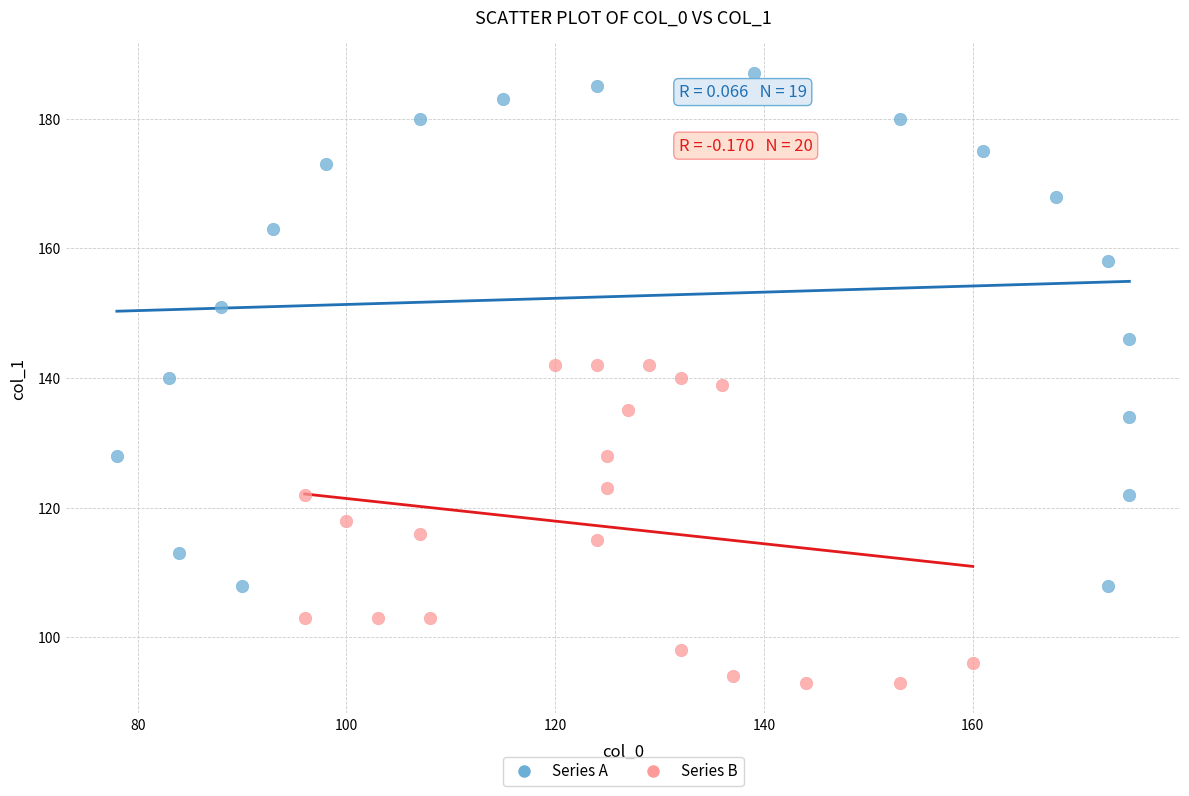

Which series contains the highest Y value?

Series A